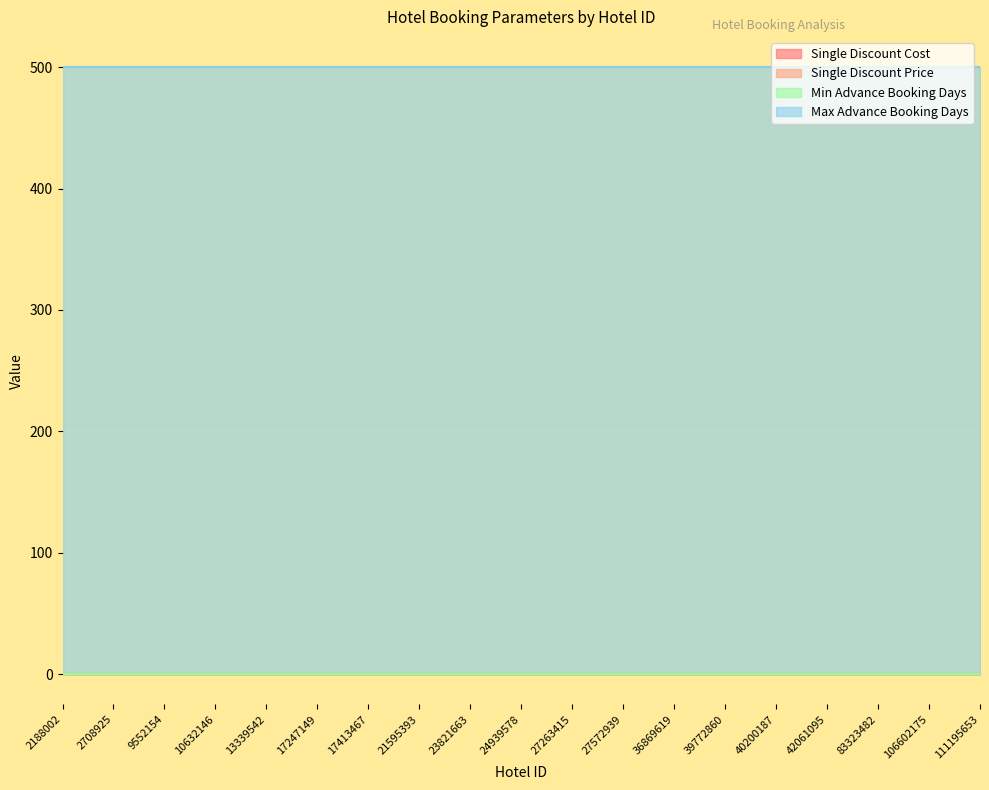

At 36869619, list the series in order from smallest to largest.

Min Advance Booking Days, Single Discount Cost, Single Discount Price, Max Advance Booking Days